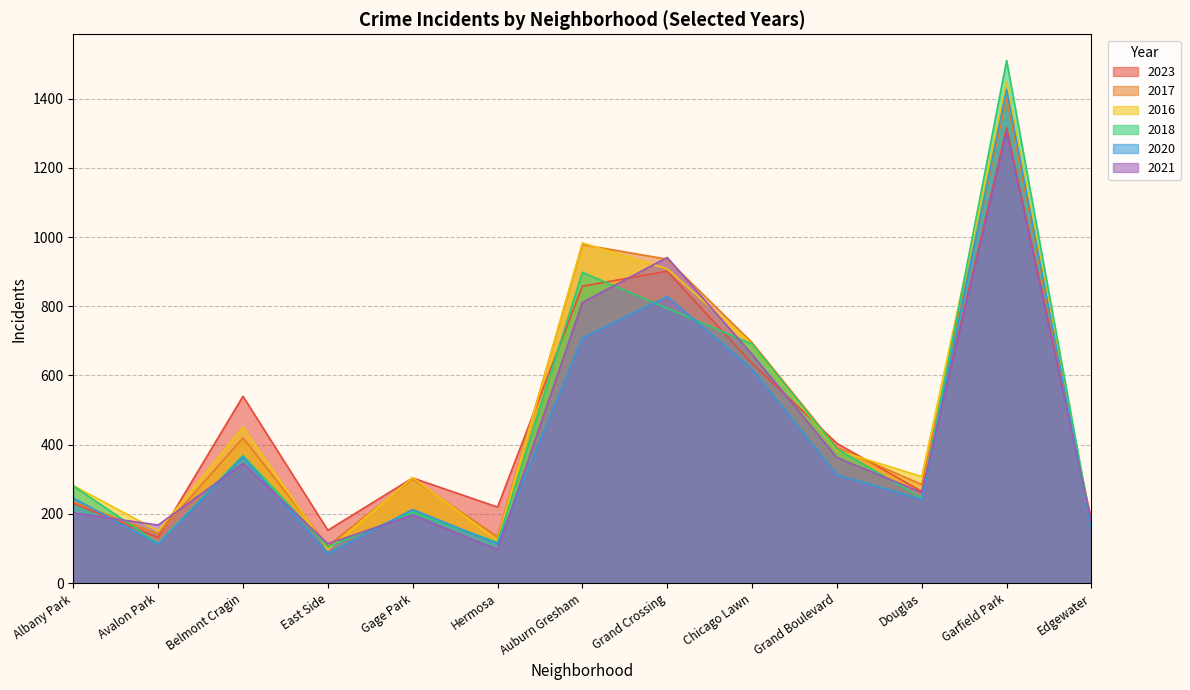

Reading left to right, extract all data points from this chart.

2023: Albany Park=231	Avalon Park=132	Belmont Cragin=540	East Side=153	Gage Park=304	Hermosa=220	Auburn Gresham=858	Grand Crossing=901	Chicago Lawn=635	Grand Boulevard=404	Douglas=265	Garfield Park=1316	Edgewater=181
2017: Albany Park=235	Avalon Park=142	Belmont Cragin=420	East Side=108	Gage Park=301	Hermosa=134	Auburn Gresham=978	Grand Crossing=936	Chicago Lawn=695	Grand Boulevard=392	Douglas=285	Garfield Park=1401	Edgewater=166
2016: Albany Park=282	Avalon Park=151	Belmont Cragin=451	East Side=97	Gage Park=305	Hermosa=124	Auburn Gresham=983	Grand Crossing=908	Chicago Lawn=690	Grand Boulevard=384	Douglas=308	Garfield Park=1448	Edgewater=162
2018: Albany Park=281	Avalon Park=115	Belmont Cragin=369	East Side=105	Gage Park=205	Hermosa=118	Auburn Gresham=898	Grand Crossing=794	Chicago Lawn=691	Grand Boulevard=388	Douglas=246	Garfield Park=1510	Edgewater=164
2020: Albany Park=246	Avalon Park=113	Belmont Cragin=365	East Side=85	Gage Park=213	Hermosa=114	Auburn Gresham=708	Grand Crossing=828	Chicago Lawn=618	Grand Boulevard=313	Douglas=242	Garfield Park=1426	Edgewater=157
2021: Albany Park=203	Avalon Park=168	Belmont Cragin=346	East Side=114	Gage Park=197	Hermosa=97	Auburn Gresham=811	Grand Crossing=941	Chicago Lawn=661	Grand Boulevard=363	Douglas=262	Garfield Park=1303	Edgewater=175